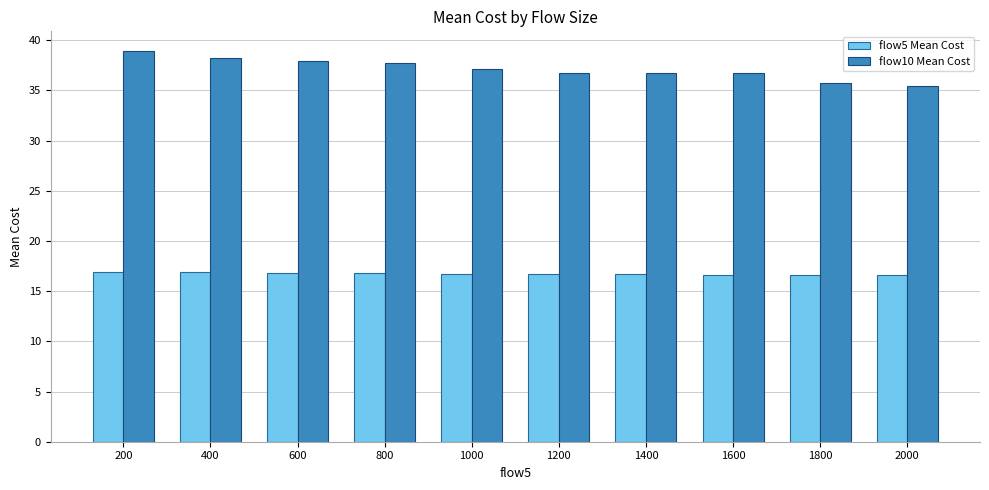

What is the value of the flow10 Mean Cost bar at the 7th from the left?

36.7